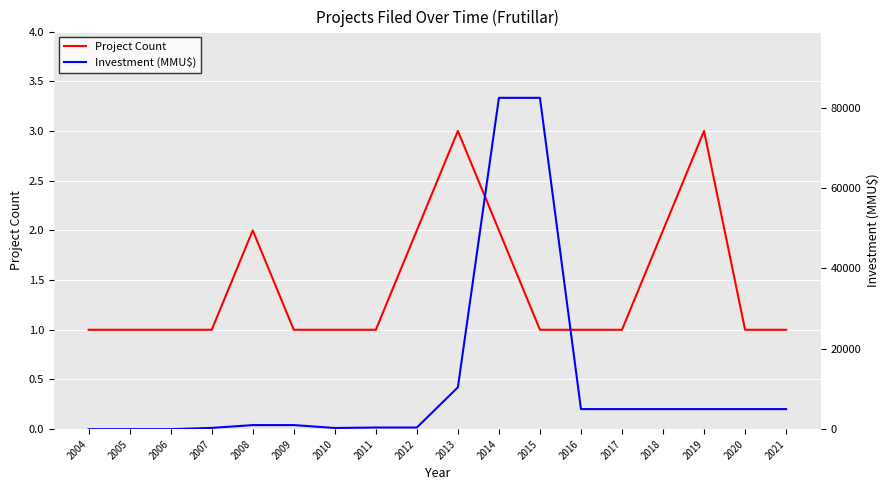

Reading left to right, transcribe all the data shown in this chart.

Project Count: 2004=1	2005=1	2006=1	2007=1	2008=2	2009=1	2010=1	2011=1	2012=2	2013=3	2014=2	2015=1	2016=1	2017=1	2018=2	2019=3	2020=1	2021=1
Investment (MMU$): 2004=0	2005=0	2006=0	2007=319	2008=1019	2009=1019	2010=300	2011=413	2012=413	2013=10413	2014=82413	2015=82413	2016=5000	2017=5000	2018=5000	2019=5000	2020=5000	2021=5000